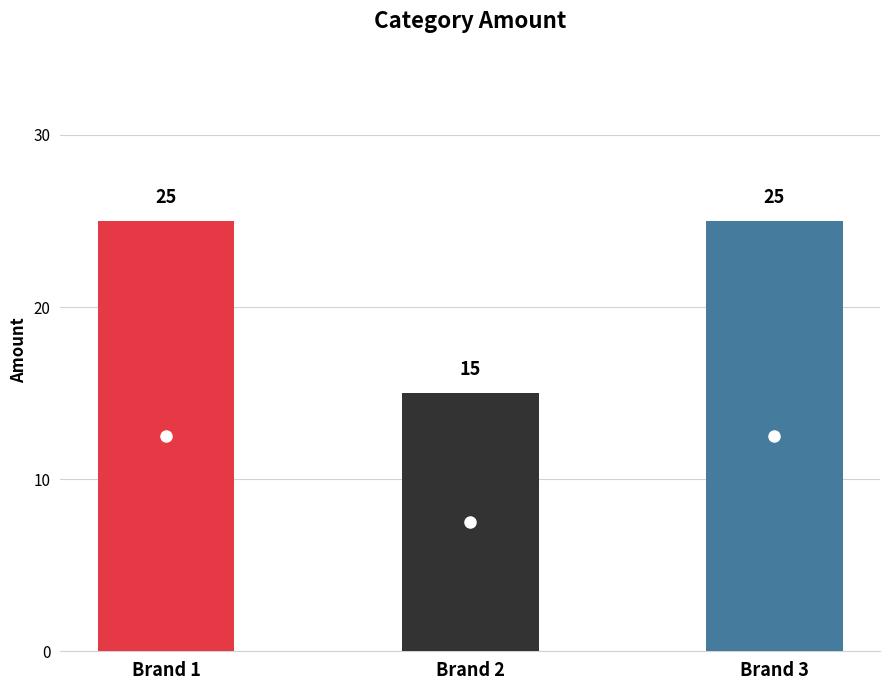

What is the average value?

22